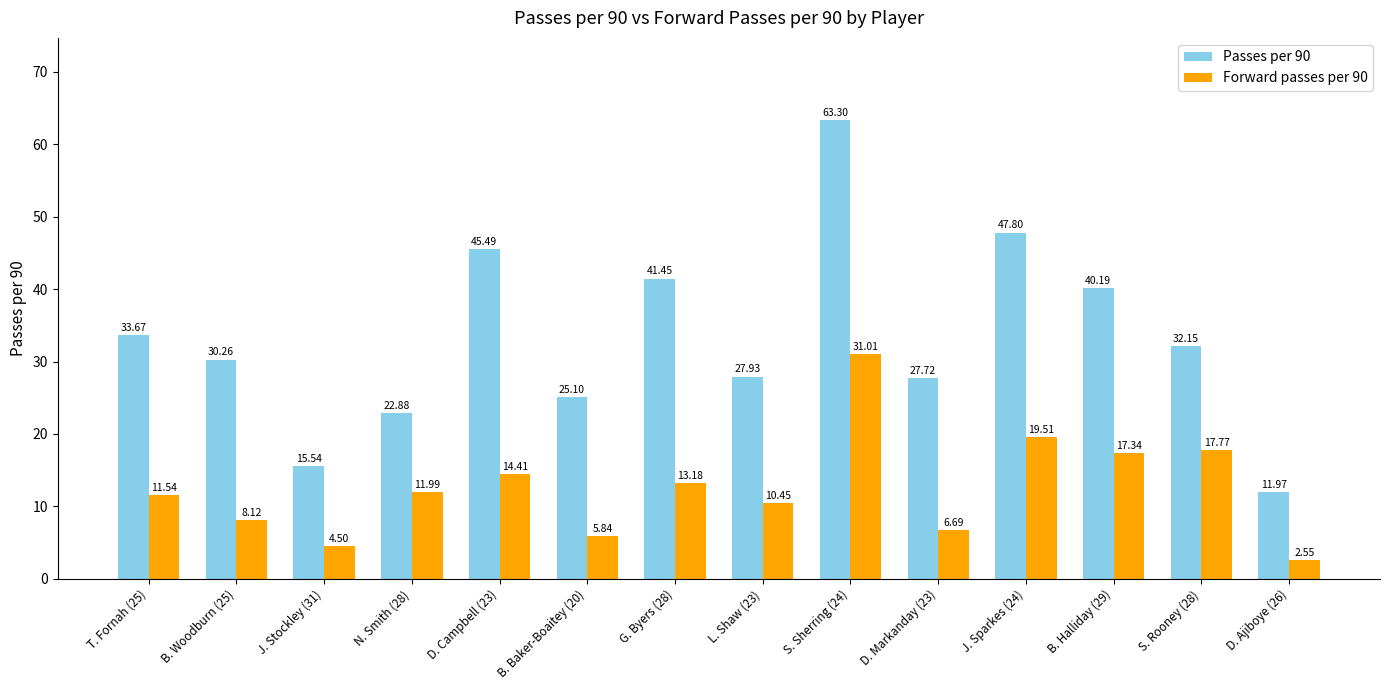

Between N. Smith (28) and L. Shaw (23), which series saw the biggest shift?

Passes per 90